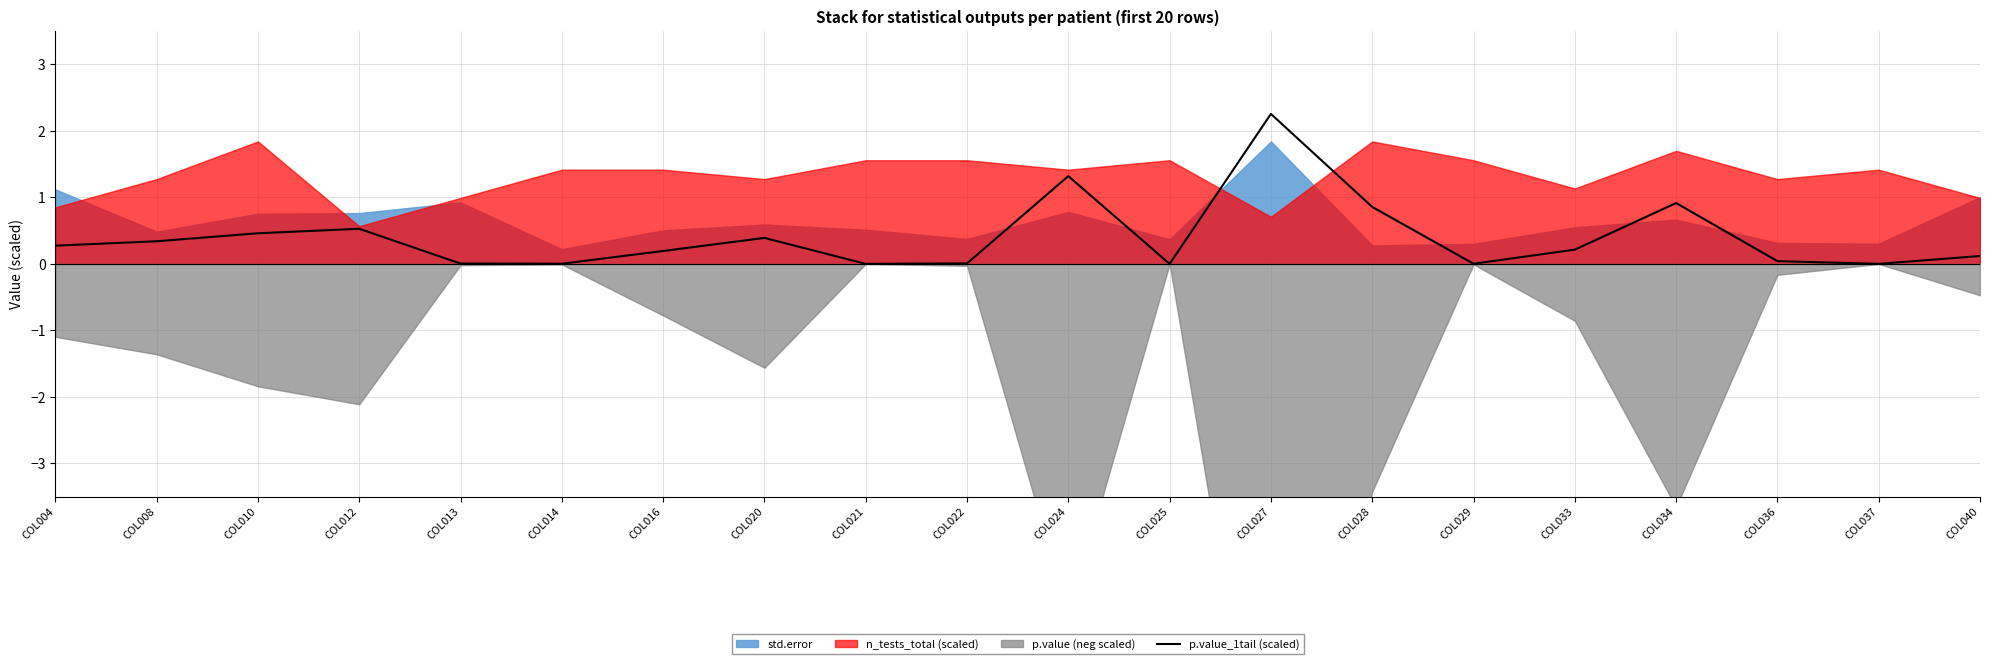

What is the maximum value for p.value_1tail (scaled)?

2.3